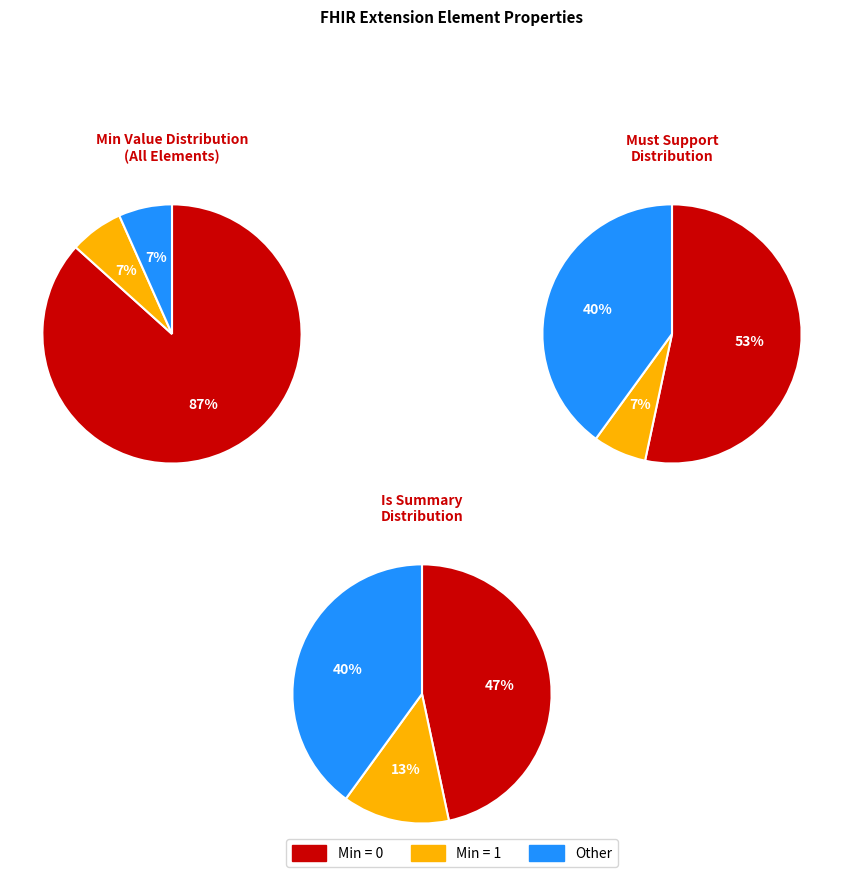

The 1 slice represents 22% of the pie. True or false?

False